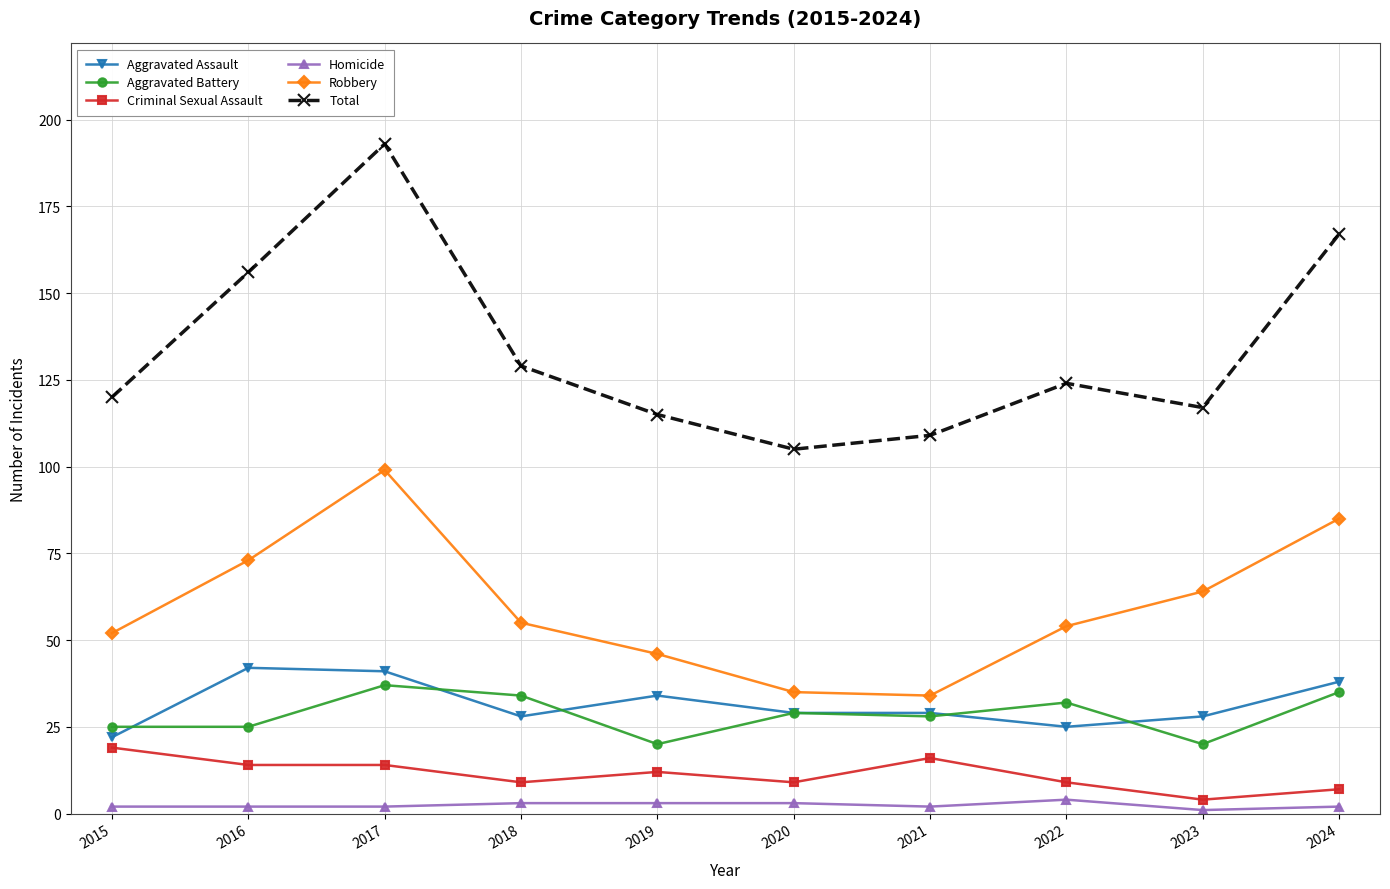

Which series changed the most between 2018 and 2020?

Total